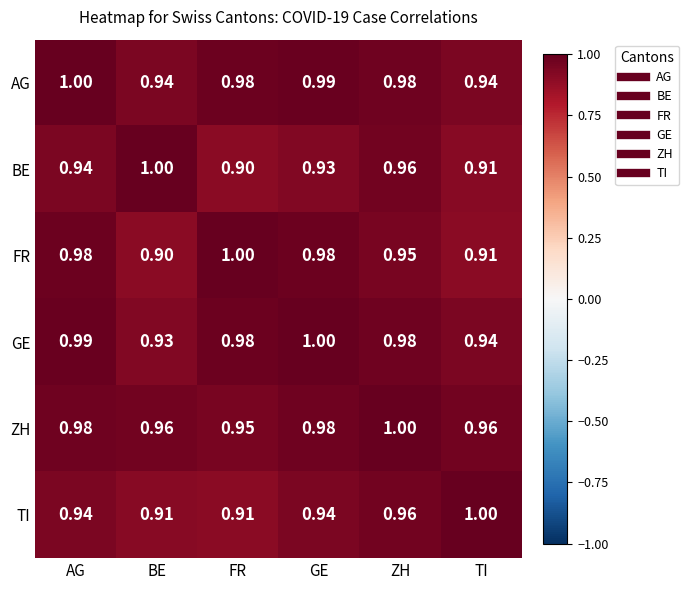

What is the minimum value shown in the chart?

0.9